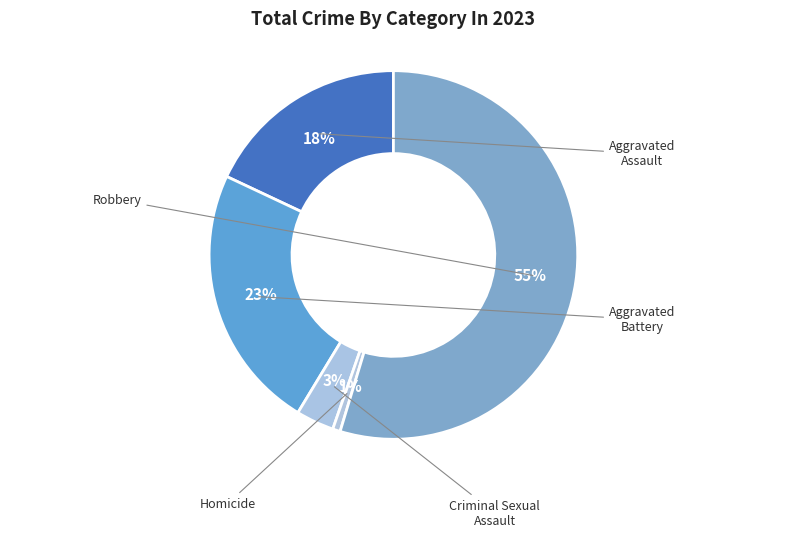

Which slice is the largest?

Robbery